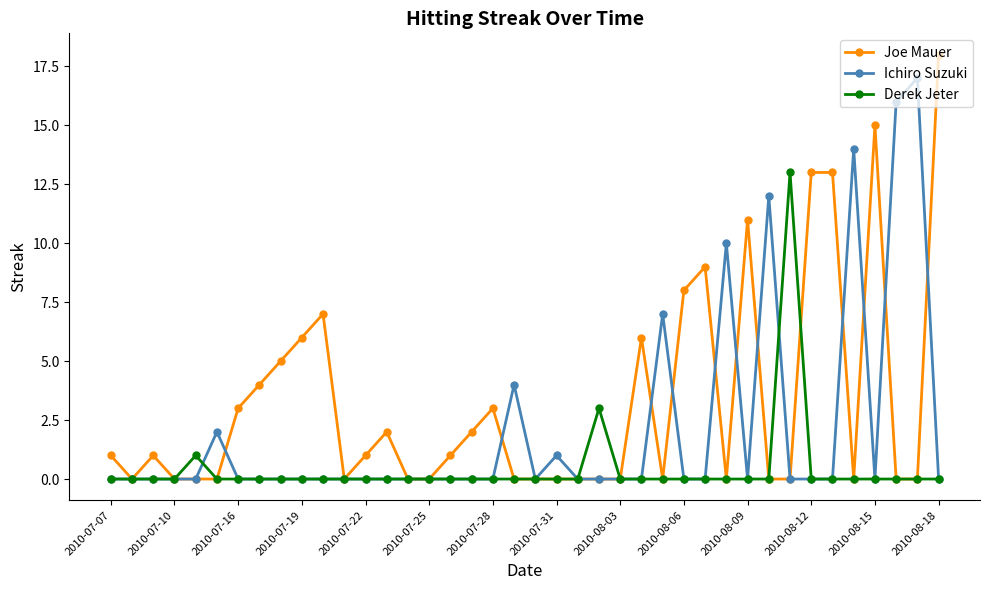

True or false: Derek Jeter has more than 2 points higher than both neighbors.

True